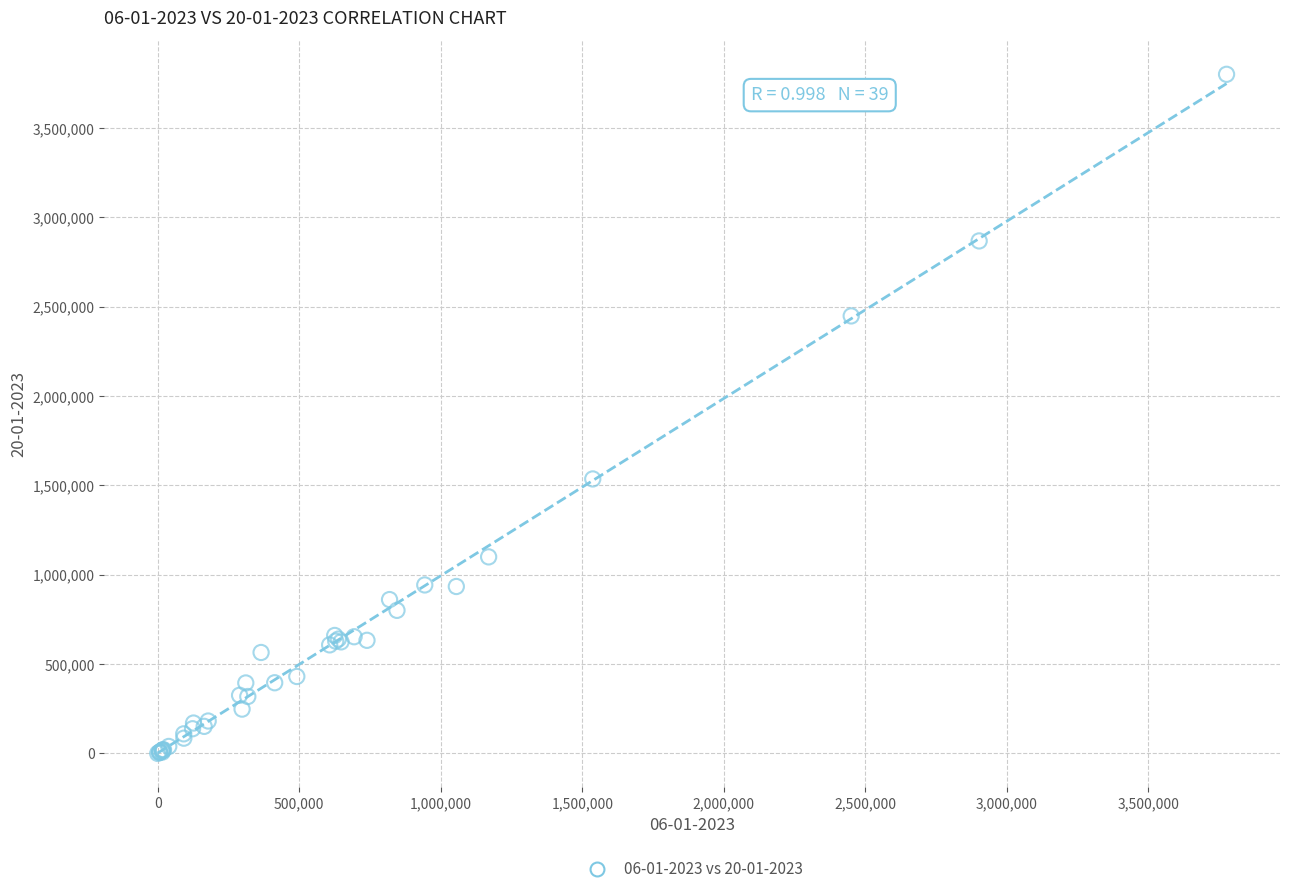

What Y value in the scatter plot is closest to 1900787?

1536490.5